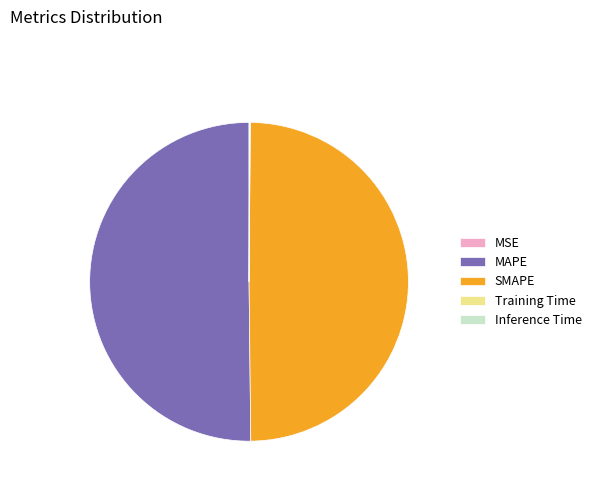

Which slice represents more than half of the pie?

MAPE